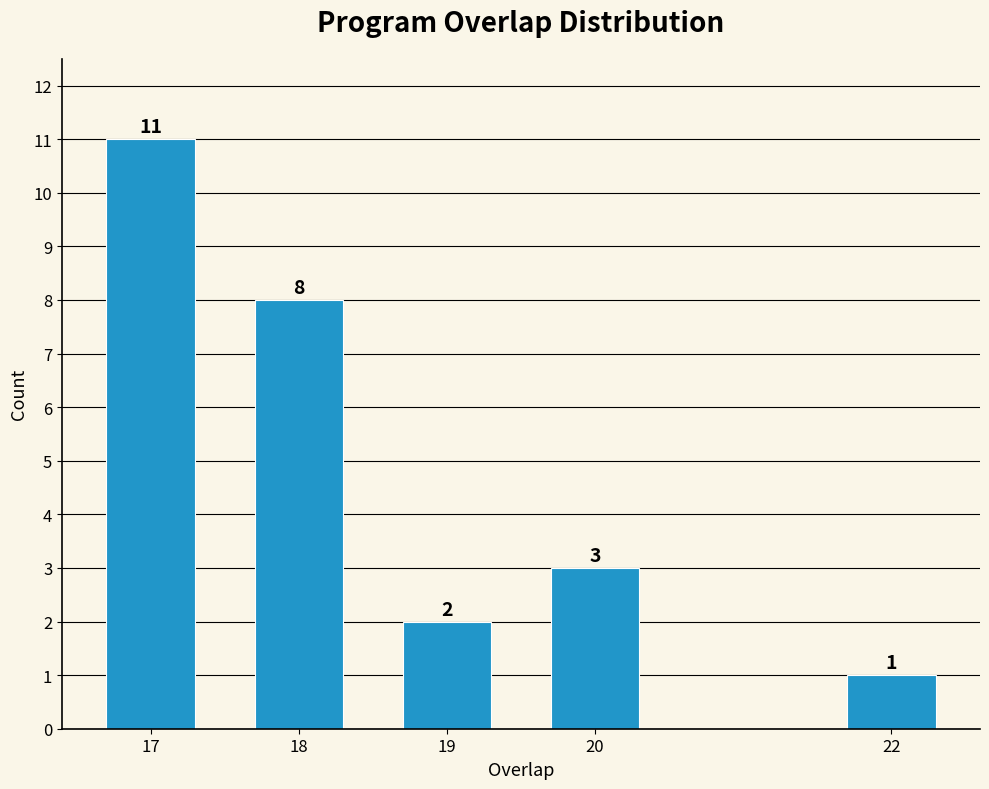

Reading left to right, list all the values displayed in this chart.

17=11	18=8	19=2	20=3	22=1